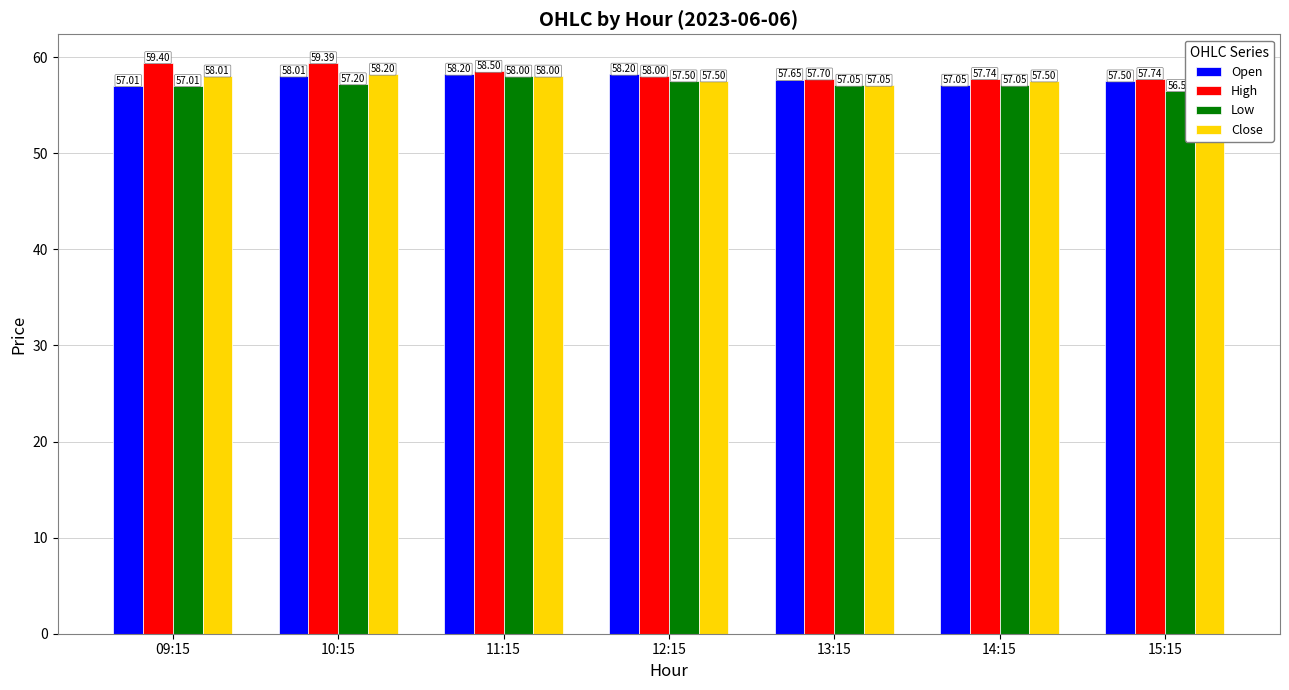

Which series has the largest total across all categories?

High